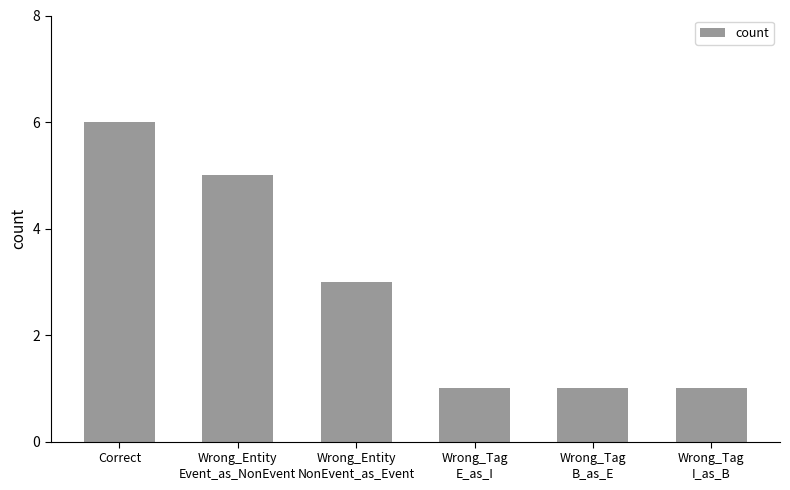

What is the maximum value shown in the chart?

6